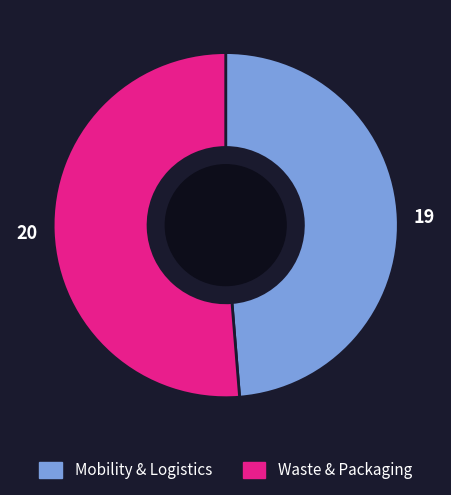

What is the majority slice?

Waste & Packaging